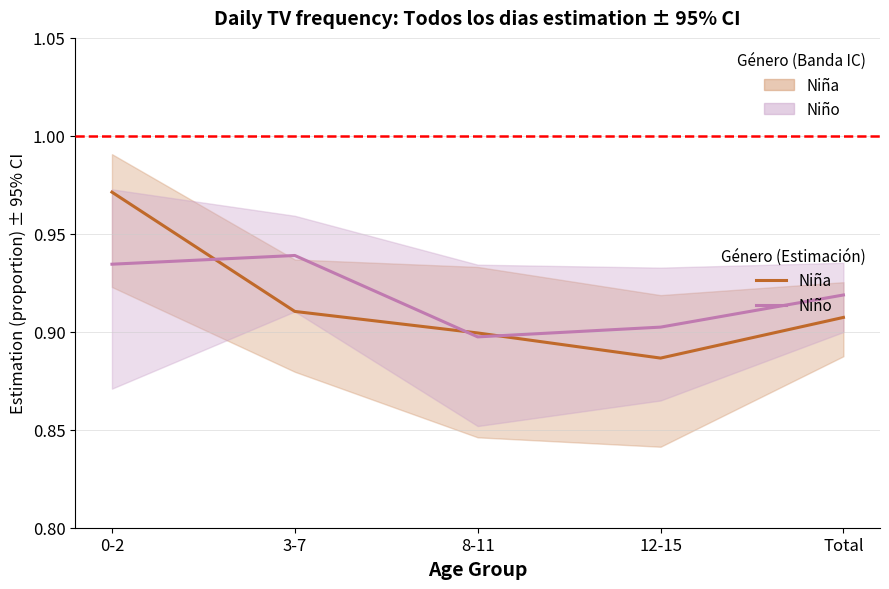

List the series in order of their overall mean, highest first.

Niño (central), Niña (central)